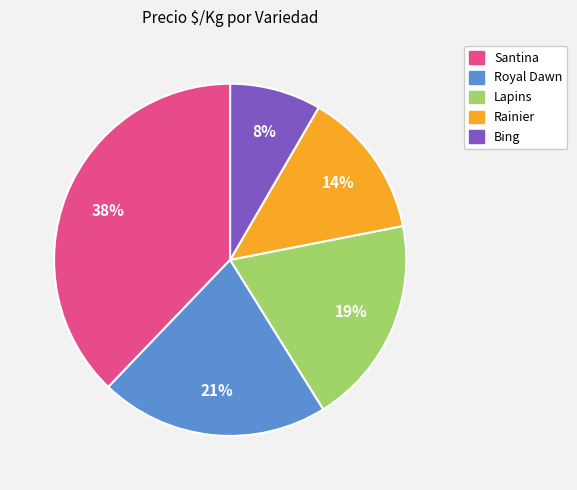

Does any single category account for the majority?

No